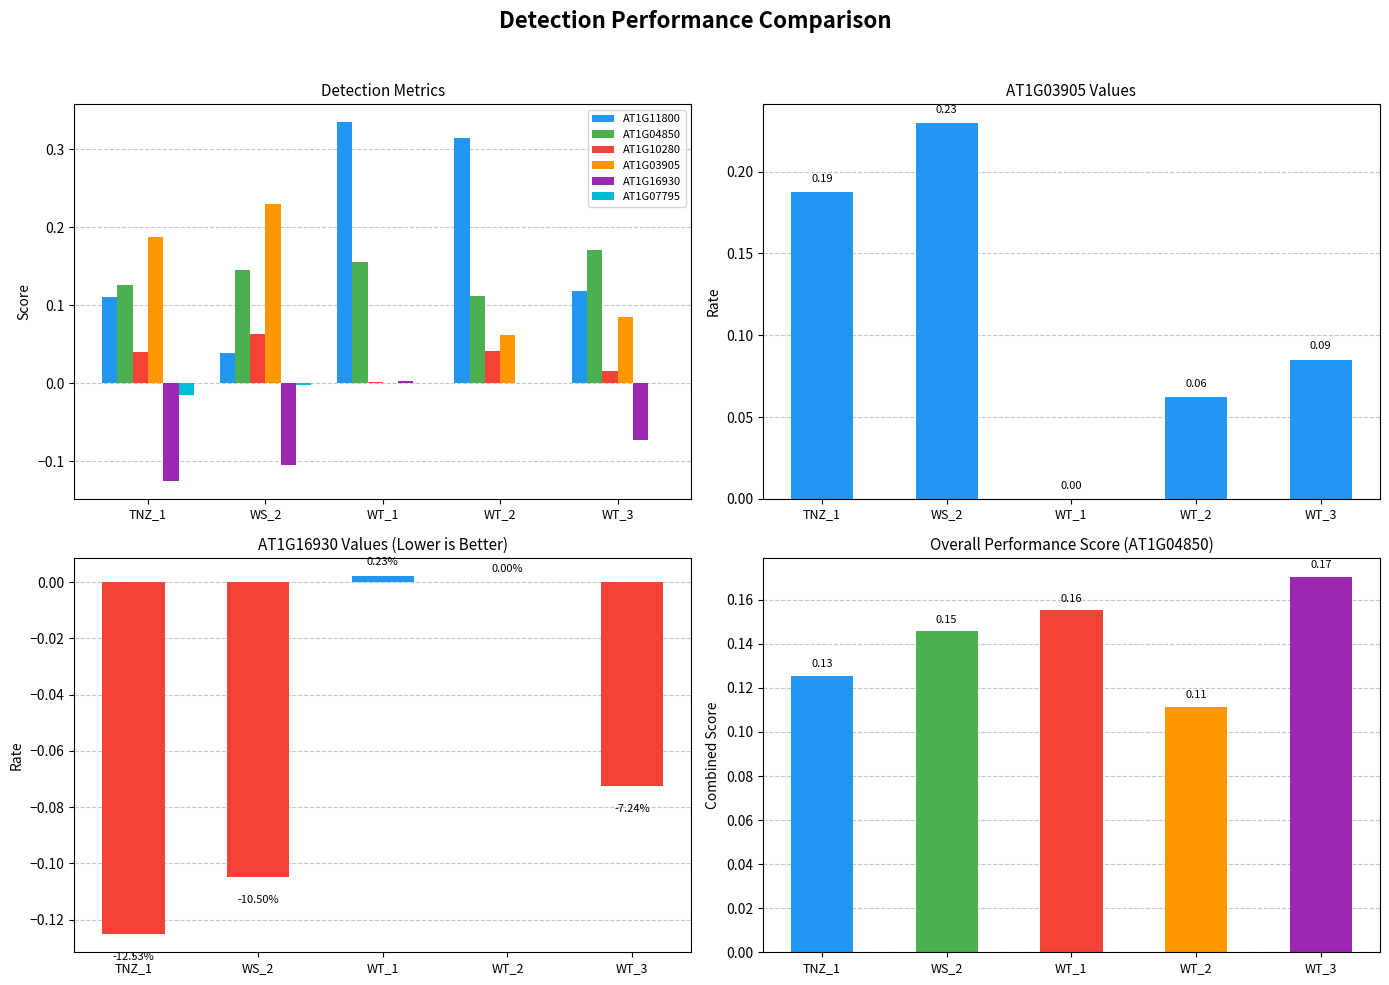

What is the total value across all series at WT_3?

0.3